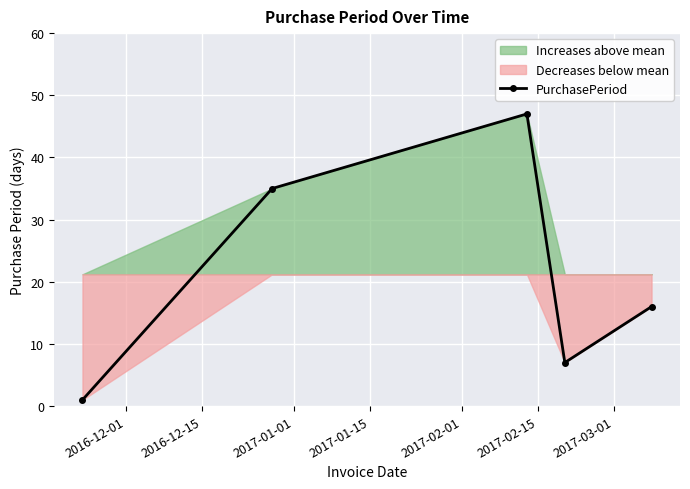

How many series are shown in this chart?

1